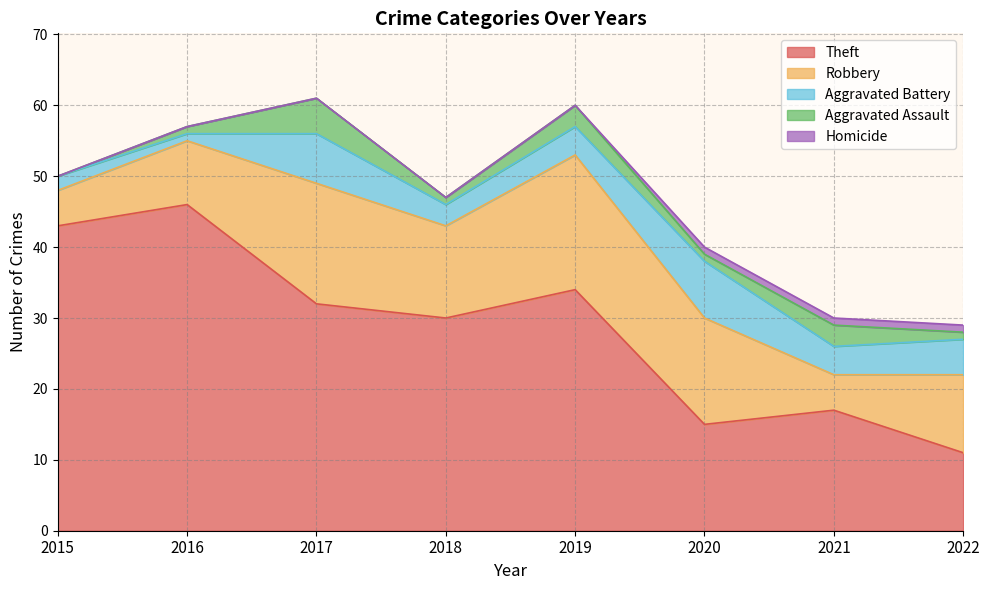

Reading right to left, list all the values displayed in this chart.

Theft: 2022=11	2021=17	2020=15	2019=34	2018=30	2017=32	2016=46	2015=43
Robbery: 2022=11	2021=5	2020=15	2019=19	2018=13	2017=17	2016=9	2015=5
Aggravated Battery: 2022=5	2021=4	2020=8	2019=4	2018=3	2017=7	2016=1	2015=2
Aggravated Assault: 2022=1	2021=3	2020=1	2019=3	2018=1	2017=5	2016=1	2015=0
Homicide: 2022=1	2021=1	2020=1	2019=0	2018=0	2017=0	2016=0	2015=0